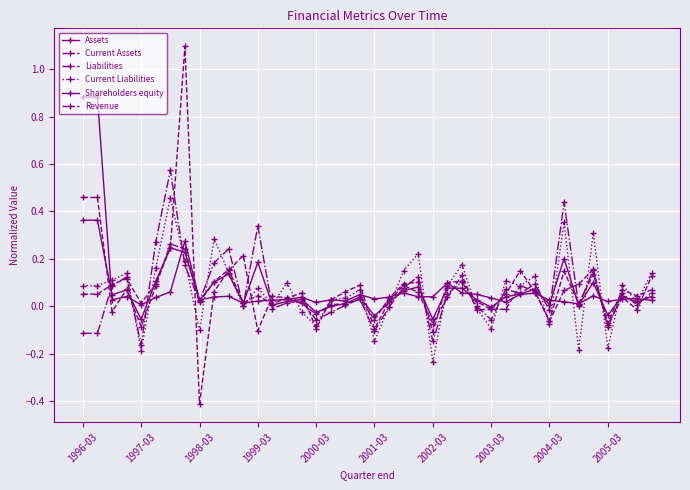

How many lines are shown in the chart?

6